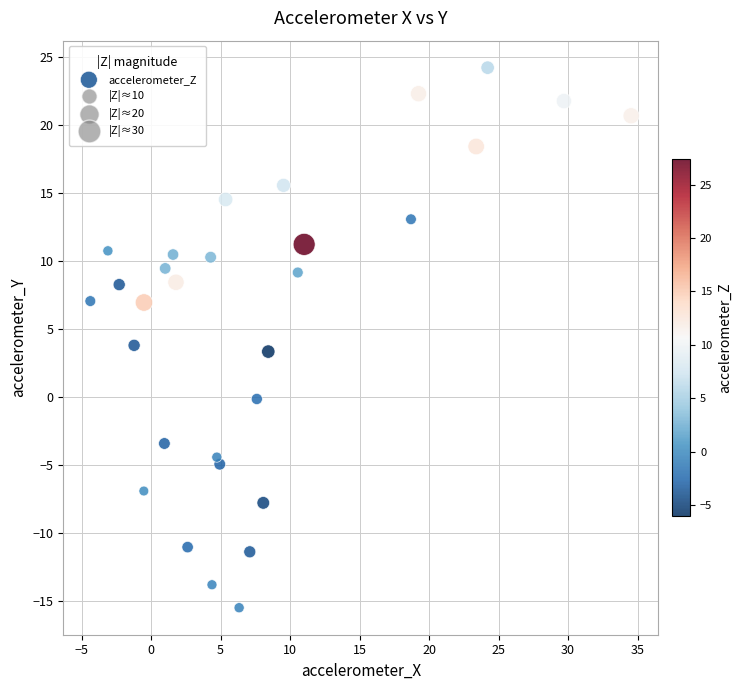

What is the range of Y values (max minus min)?

39.7